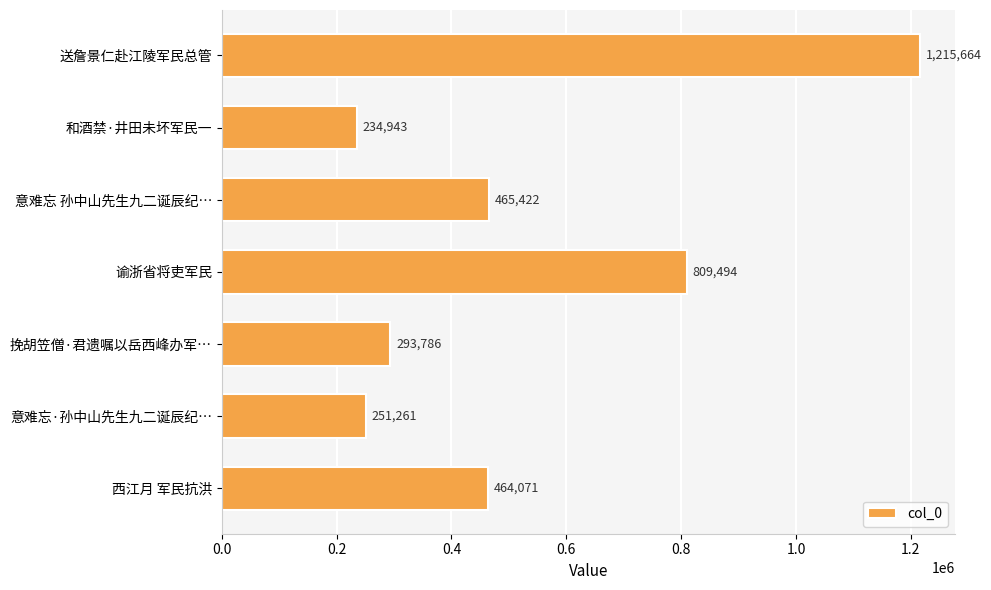

The chart shows a value of 776268 at 西江月 军民抗洪. True or false?

False